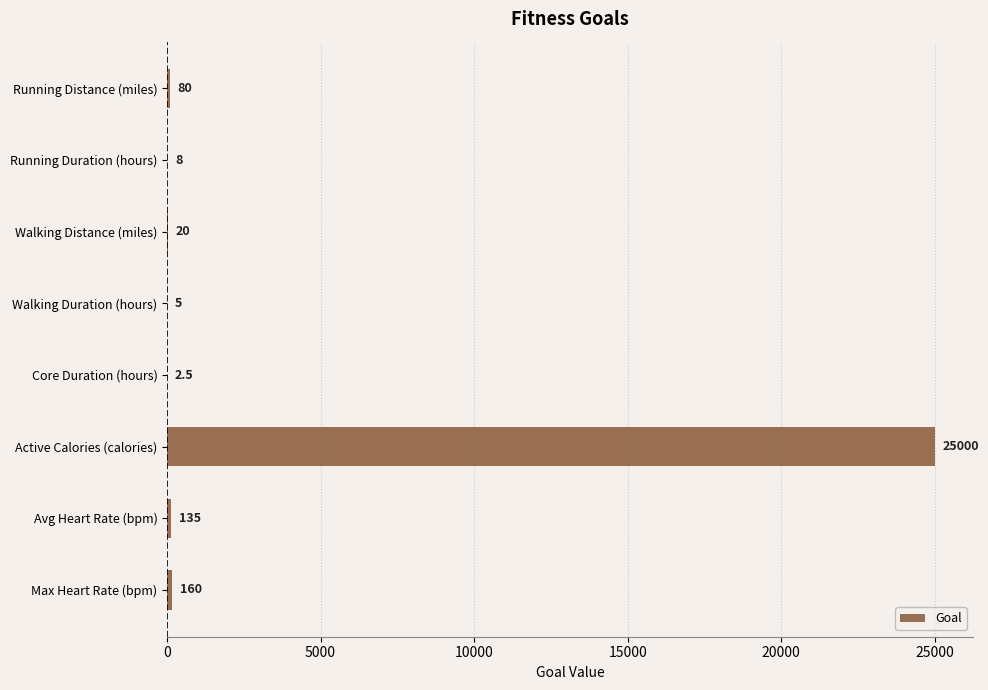

Between Walking Duration (hours) and Walking Distance (miles), which is larger?

Walking Distance (miles)